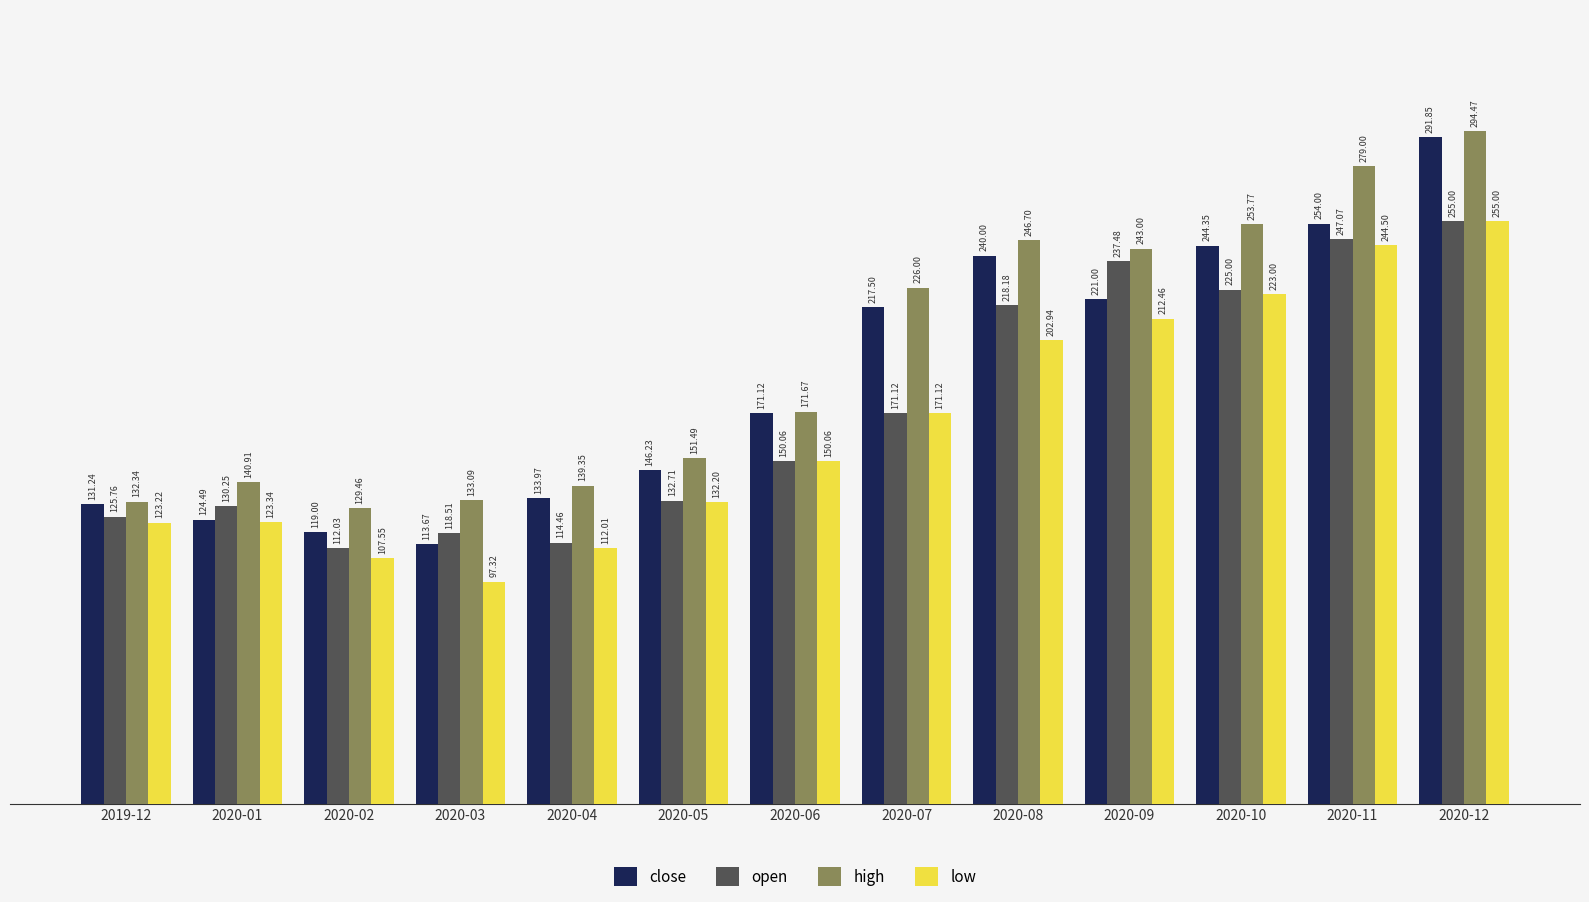

What are all the series names shown in the legend?

close, open, high, low